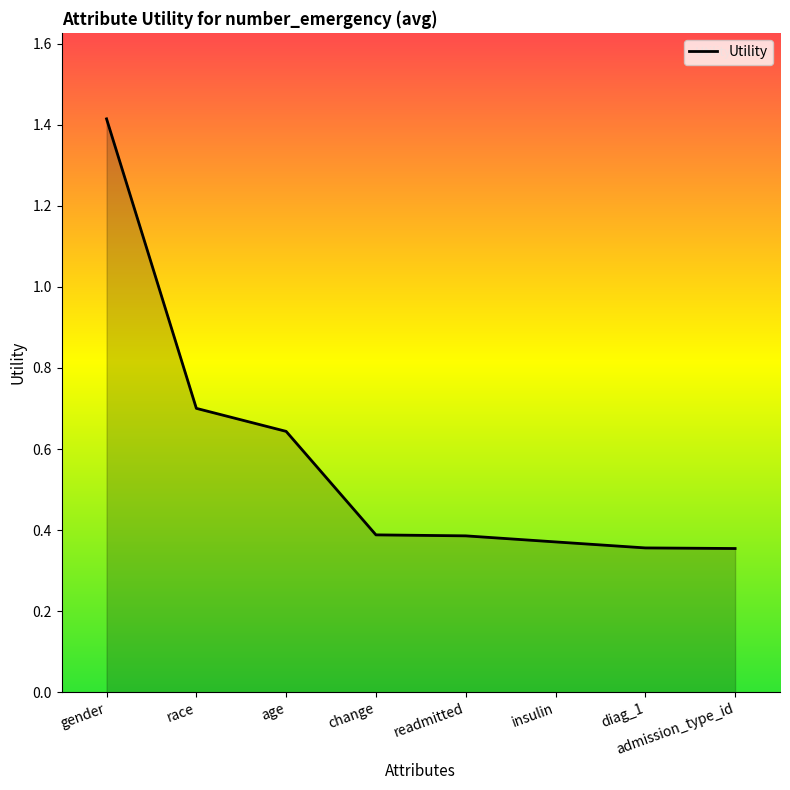

Is it true that the value at diag_1 is 0.4?

True